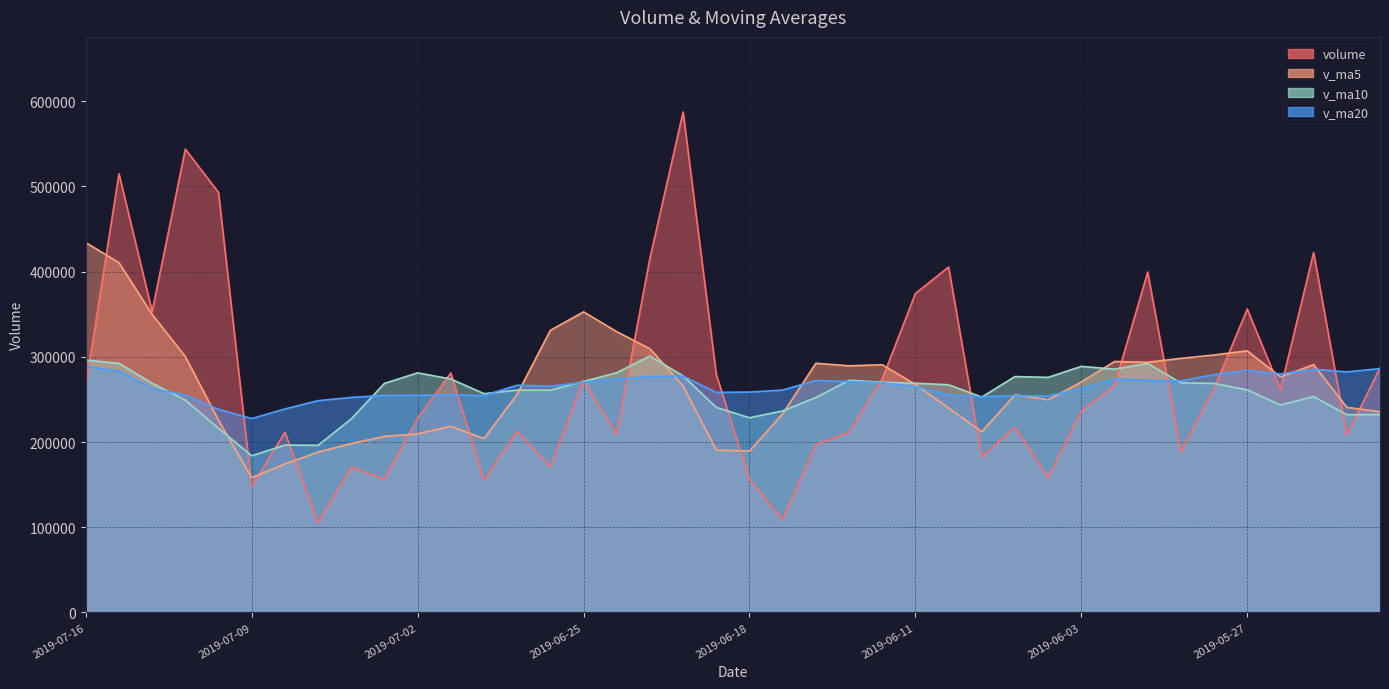

What is the total value across all series at 2019-06-28?

870700.7